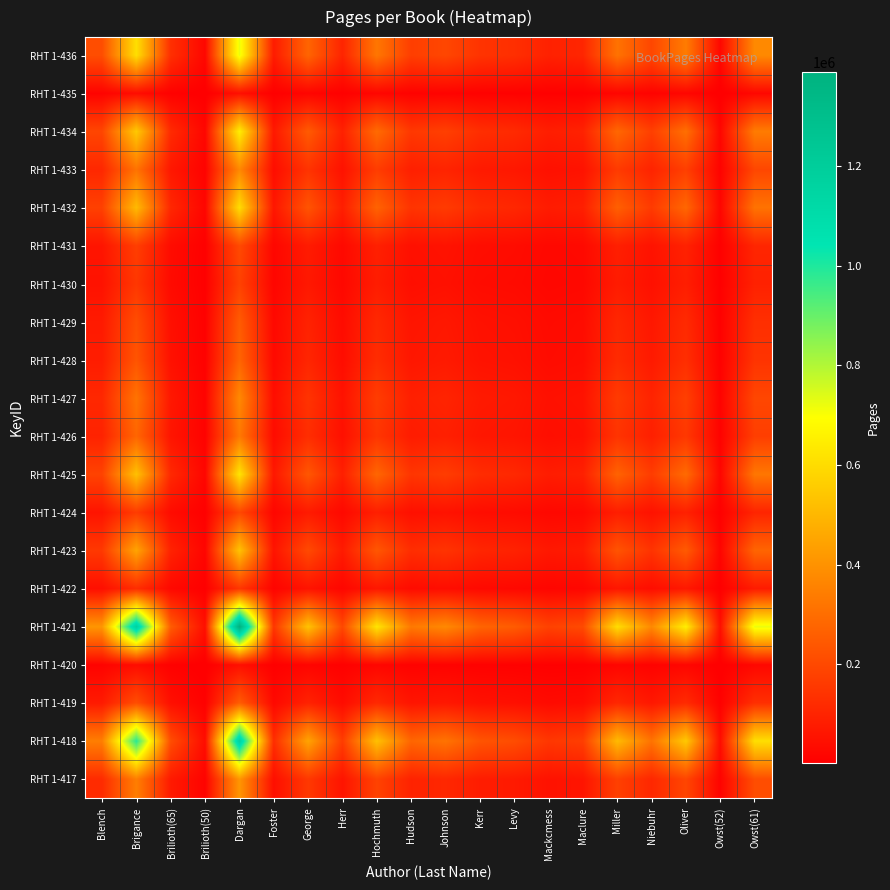

Reading left to right, what are all the values shown in this chart?

RHT 1-417: Blench=121801	Brigance=346208	Brilioth(65)=75384	Brilioth(50)=13611	Dargan=411122	Foster=44672	George=157748	Herr=58981	Hochmuth=184970	Hudson=98418	Johnson=111331	Kerr=82015	Levy=75035	Mackcmess=54095	Maclure=60726	Miller=179037	Niebuhr=110982	Oliver=192997	Owst(52)=13960	Owst(61)=214286
RHT 1-418: Blench=346208	Brigance=984064	Brilioth(65)=214272	Brilioth(50)=38688	Dargan=1168576	Foster=126976	George=448384	Herr=167648	Hochmuth=525760	Hudson=279744	Johnson=316448	Kerr=233120	Levy=213280	Mackcmess=153760	Maclure=172608	Miller=508896	Niebuhr=315456	Oliver=548576	Owst(52)=39680	Owst(61)=609088
RHT 1-419: Blench=75384	Brigance=214272	Brilioth(65)=46656	Brilioth(50)=8424	Dargan=254448	Foster=27648	George=97632	Herr=36504	Hochmuth=114480	Hudson=60912	Johnson=68904	Kerr=50760	Levy=46440	Mackcmess=33480	Maclure=37584	Miller=110808	Niebuhr=68688	Oliver=119448	Owst(52)=8640	Owst(61)=132624
RHT 1-420: Blench=13611	Brigance=38688	Brilioth(65)=8424	Brilioth(50)=1521	Dargan=45942	Foster=4992	George=17628	Herr=6591	Hochmuth=20670	Hudson=10998	Johnson=12441	Kerr=9165	Levy=8385	Mackcmess=6045	Maclure=6786	Miller=20007	Niebuhr=12402	Oliver=21567	Owst(52)=1560	Owst(61)=23946
RHT 1-421: Blench=411122	Brigance=1168576	Brilioth(65)=254448	Brilioth(50)=45942	Dargan=1387684	Foster=150784	George=532456	Herr=199082	Hochmuth=624340	Hudson=332196	Johnson=375782	Kerr=276830	Levy=253270	Mackcmess=182590	Maclure=204972	Miller=604314	Niebuhr=374604	Oliver=651434	Owst(52)=47120	Owst(61)=723292
RHT 1-422: Blench=44672	Brigance=126976	Brilioth(65)=27648	Brilioth(50)=4992	Dargan=150784	Foster=16384	George=57856	Herr=21632	Hochmuth=67840	Hudson=36096	Johnson=40832	Kerr=30080	Levy=27520	Mackcmess=19840	Maclure=22272	Miller=65664	Niebuhr=40704	Oliver=70784	Owst(52)=5120	Owst(61)=78592
RHT 1-423: Blench=157748	Brigance=448384	Brilioth(65)=97632	Brilioth(50)=17628	Dargan=532456	Foster=57856	George=204304	Herr=76388	Hochmuth=239560	Hudson=127464	Johnson=144188	Kerr=106220	Levy=97180	Mackcmess=70060	Maclure=78648	Miller=231876	Niebuhr=143736	Oliver=249956	Owst(52)=18080	Owst(61)=277528
RHT 1-424: Blench=58981	Brigance=167648	Brilioth(65)=36504	Brilioth(50)=6591	Dargan=199082	Foster=21632	George=76388	Herr=28561	Hochmuth=89570	Hudson=47658	Johnson=53911	Kerr=39715	Levy=36335	Mackcmess=26195	Maclure=29406	Miller=86697	Niebuhr=53742	Oliver=93457	Owst(52)=6760	Owst(61)=103766
RHT 1-425: Blench=184970	Brigance=525760	Brilioth(65)=114480	Brilioth(50)=20670	Dargan=624340	Foster=67840	George=239560	Herr=89570	Hochmuth=280900	Hudson=149460	Johnson=169070	Kerr=124550	Levy=113950	Mackcmess=82150	Maclure=92220	Miller=271890	Niebuhr=168540	Oliver=293090	Owst(52)=21200	Owst(61)=325420
RHT 1-426: Blench=98418	Brigance=279744	Brilioth(65)=60912	Brilioth(50)=10998	Dargan=332196	Foster=36096	George=127464	Herr=47658	Hochmuth=149460	Hudson=79524	Johnson=89958	Kerr=66270	Levy=60630	Mackcmess=43710	Maclure=49068	Miller=144666	Niebuhr=89676	Oliver=155946	Owst(52)=11280	Owst(61)=173148
RHT 1-427: Blench=111331	Brigance=316448	Brilioth(65)=68904	Brilioth(50)=12441	Dargan=375782	Foster=40832	George=144188	Herr=53911	Hochmuth=169070	Hudson=89958	Johnson=101761	Kerr=74965	Levy=68585	Mackcmess=49445	Maclure=55506	Miller=163647	Niebuhr=101442	Oliver=176407	Owst(52)=12760	Owst(61)=195866
RHT 1-428: Blench=82015	Brigance=233120	Brilioth(65)=50760	Brilioth(50)=9165	Dargan=276830	Foster=30080	George=106220	Herr=39715	Hochmuth=124550	Hudson=66270	Johnson=74965	Kerr=55225	Levy=50525	Mackcmess=36425	Maclure=40890	Miller=120555	Niebuhr=74730	Oliver=129955	Owst(52)=9400	Owst(61)=144290
RHT 1-429: Blench=75035	Brigance=213280	Brilioth(65)=46440	Brilioth(50)=8385	Dargan=253270	Foster=27520	George=97180	Herr=36335	Hochmuth=113950	Hudson=60630	Johnson=68585	Kerr=50525	Levy=46225	Mackcmess=33325	Maclure=37410	Miller=110295	Niebuhr=68370	Oliver=118895	Owst(52)=8600	Owst(61)=132010
RHT 1-430: Blench=54095	Brigance=153760	Brilioth(65)=33480	Brilioth(50)=6045	Dargan=182590	Foster=19840	George=70060	Herr=26195	Hochmuth=82150	Hudson=43710	Johnson=49445	Kerr=36425	Levy=33325	Mackcmess=24025	Maclure=26970	Miller=79515	Niebuhr=49290	Oliver=85715	Owst(52)=6200	Owst(61)=95170
RHT 1-431: Blench=60726	Brigance=172608	Brilioth(65)=37584	Brilioth(50)=6786	Dargan=204972	Foster=22272	George=78648	Herr=29406	Hochmuth=92220	Hudson=49068	Johnson=55506	Kerr=40890	Levy=37410	Mackcmess=26970	Maclure=30276	Miller=89262	Niebuhr=55332	Oliver=96222	Owst(52)=6960	Owst(61)=106836
RHT 1-432: Blench=179037	Brigance=508896	Brilioth(65)=110808	Brilioth(50)=20007	Dargan=604314	Foster=65664	George=231876	Herr=86697	Hochmuth=271890	Hudson=144666	Johnson=163647	Kerr=120555	Levy=110295	Mackcmess=79515	Maclure=89262	Miller=263169	Niebuhr=163134	Oliver=283689	Owst(52)=20520	Owst(61)=314982
RHT 1-433: Blench=110982	Brigance=315456	Brilioth(65)=68688	Brilioth(50)=12402	Dargan=374604	Foster=40704	George=143736	Herr=53742	Hochmuth=168540	Hudson=89676	Johnson=101442	Kerr=74730	Levy=68370	Mackcmess=49290	Maclure=55332	Miller=163134	Niebuhr=101124	Oliver=175854	Owst(52)=12720	Owst(61)=195252
RHT 1-434: Blench=192997	Brigance=548576	Brilioth(65)=119448	Brilioth(50)=21567	Dargan=651434	Foster=70784	George=249956	Herr=93457	Hochmuth=293090	Hudson=155946	Johnson=176407	Kerr=129955	Levy=118895	Mackcmess=85715	Maclure=96222	Miller=283689	Niebuhr=175854	Oliver=305809	Owst(52)=22120	Owst(61)=339542
RHT 1-435: Blench=13960	Brigance=39680	Brilioth(65)=8640	Brilioth(50)=1560	Dargan=47120	Foster=5120	George=18080	Herr=6760	Hochmuth=21200	Hudson=11280	Johnson=12760	Kerr=9400	Levy=8600	Mackcmess=6200	Maclure=6960	Miller=20520	Niebuhr=12720	Oliver=22120	Owst(52)=1600	Owst(61)=24560
RHT 1-436: Blench=214286	Brigance=609088	Brilioth(65)=132624	Brilioth(50)=23946	Dargan=723292	Foster=78592	George=277528	Herr=103766	Hochmuth=325420	Hudson=173148	Johnson=195866	Kerr=144290	Levy=132010	Mackcmess=95170	Maclure=106836	Miller=314982	Niebuhr=195252	Oliver=339542	Owst(52)=24560	Owst(61)=376996